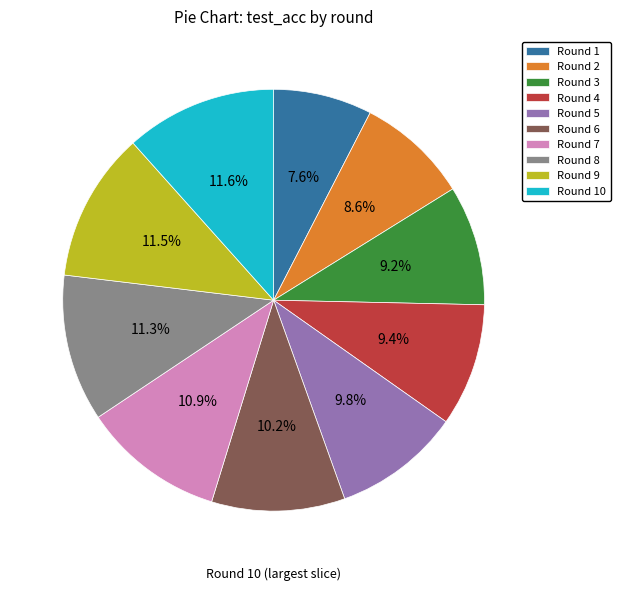

Approximately how many times larger is the value at Round 1 compared to Round 4?

0.8